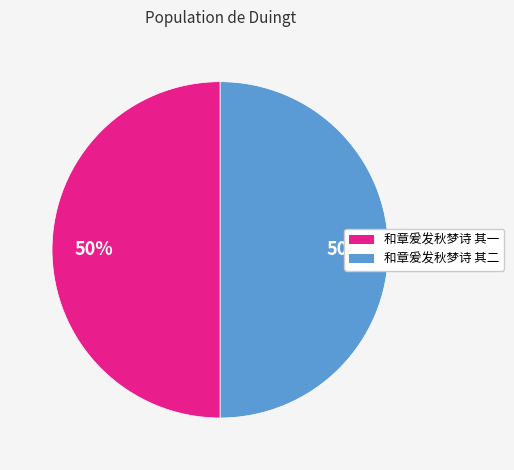

Is the sum of 和章爰发秋梦诗 其二 and 和章爰发秋梦诗 其一 greater than half?

Yes